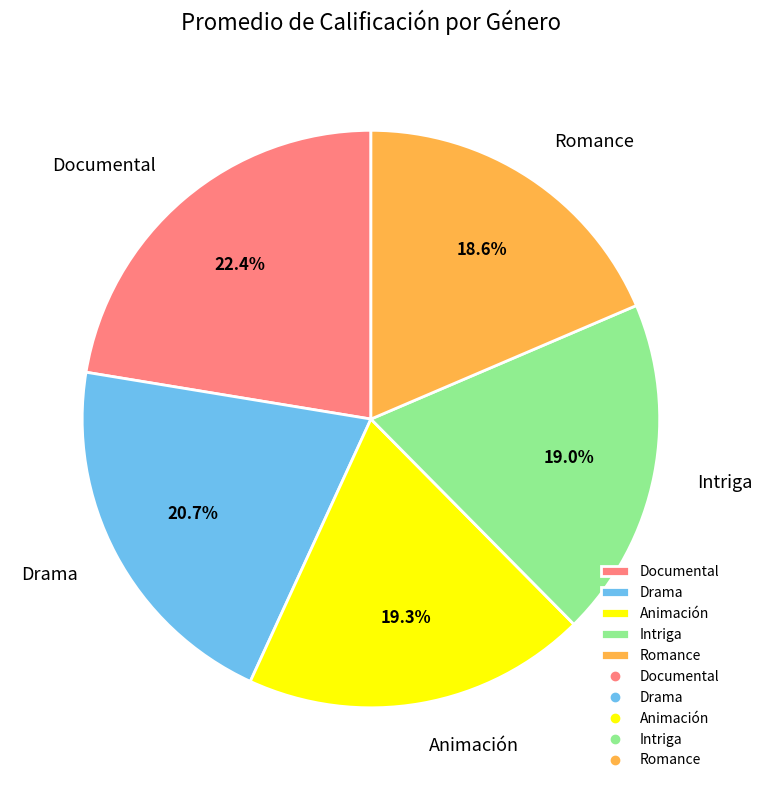

Count the number of slices in the pie.

5